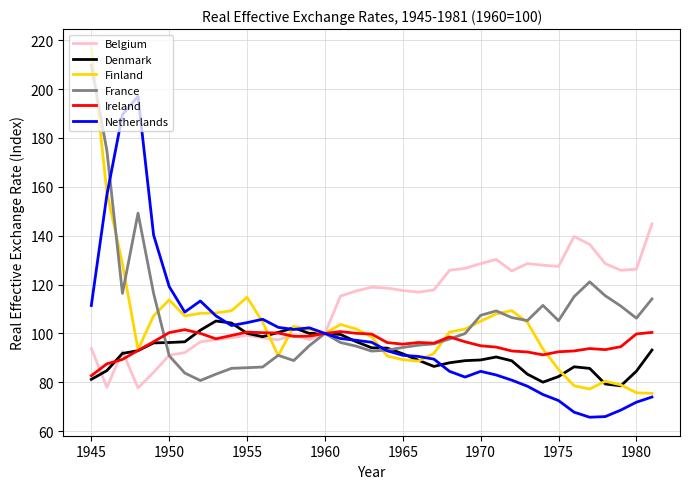

What is the highest value of the Belgium series?

144.8